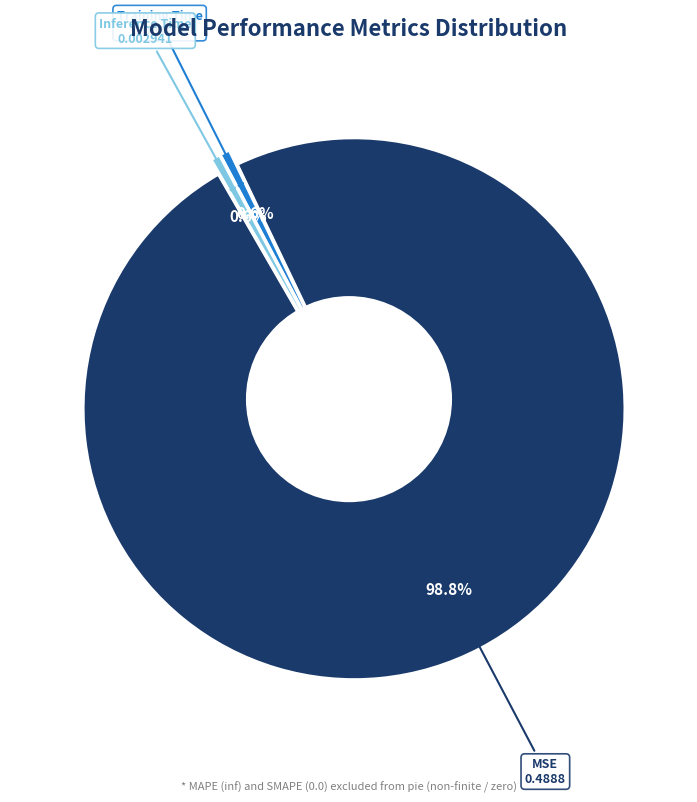

Which slice represents more than half of the pie?

MSE